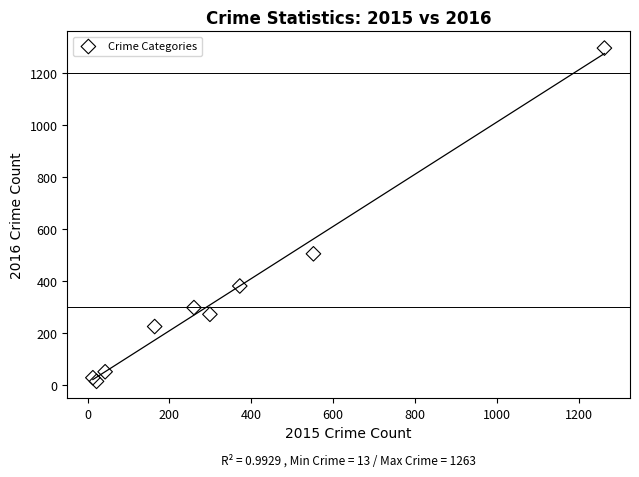

What Y value in the scatter plot is closest to 655?

505